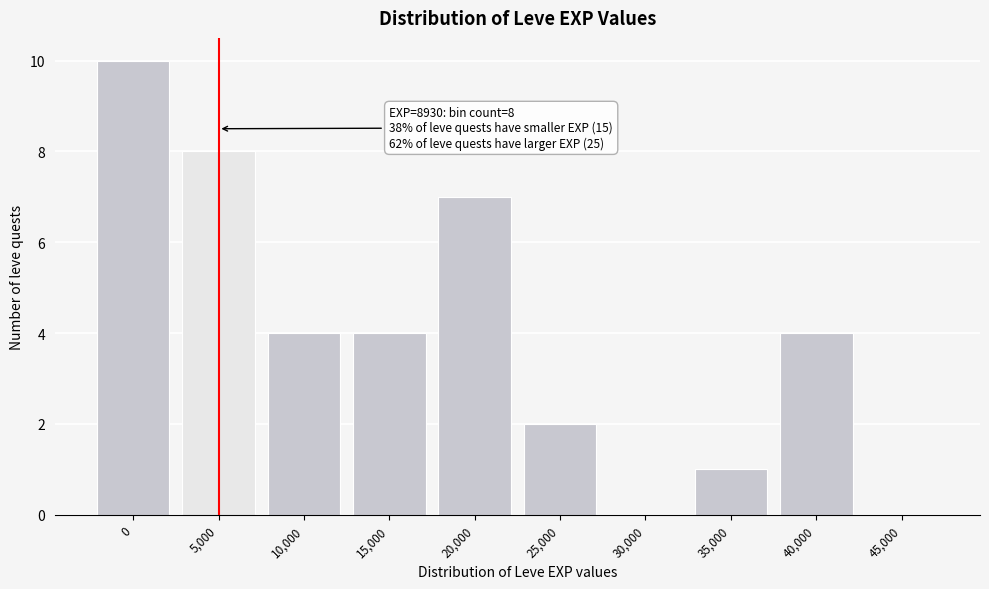

Reading left to right, list all the values displayed in this chart.

0=10	5,000=8	10,000=4	15,000=4	20,000=7	25,000=2	30,000=0	35,000=1	40,000=4	45,000=0